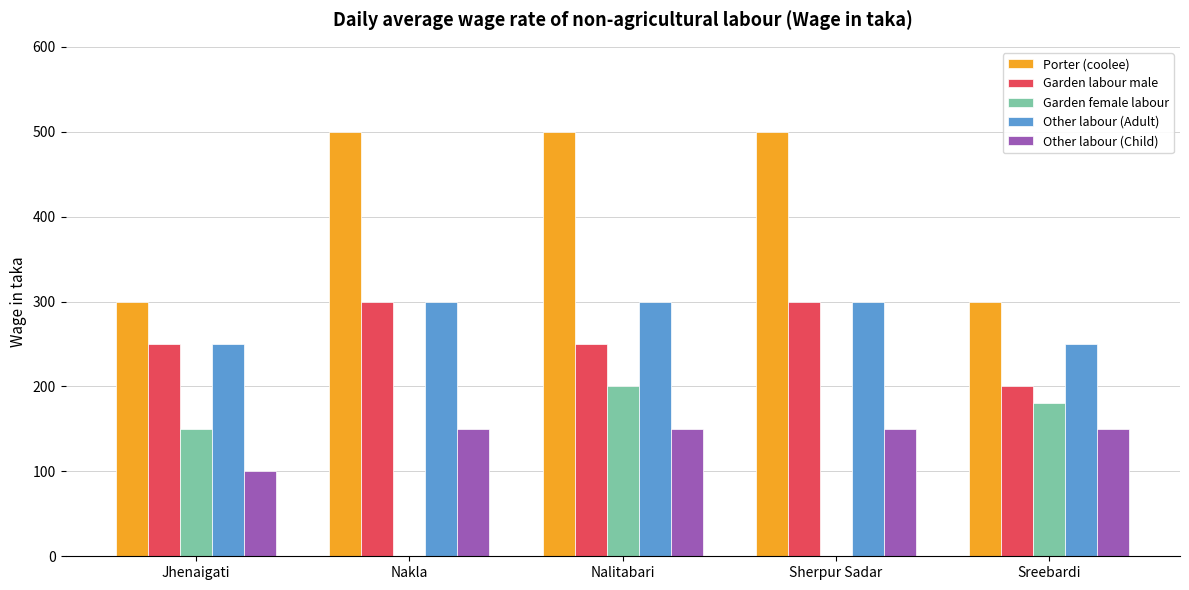

True or false: Garden female labour has a value of 125 at Nalitabari.

False